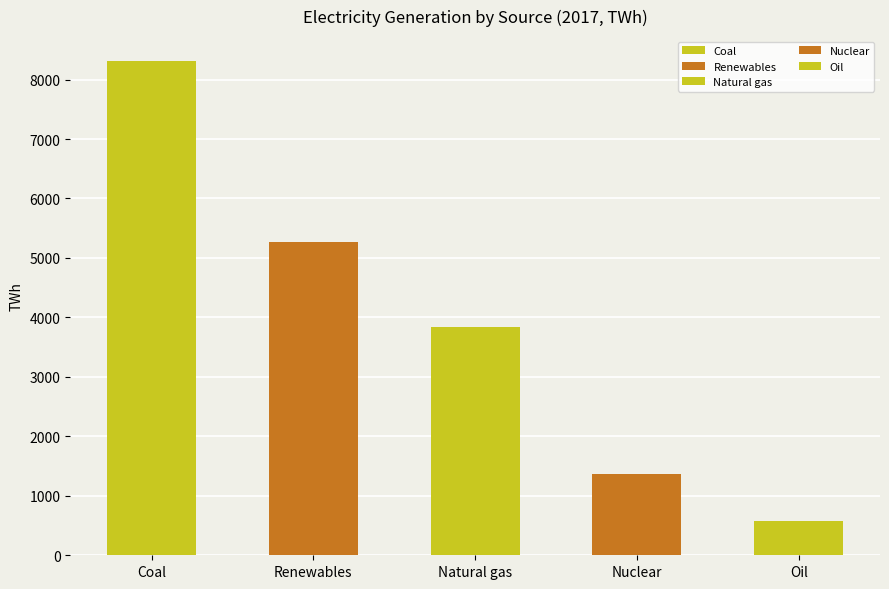

What are all the series names shown in the legend?

Coal, Renewables, Nuclear, Natural gas, Oil